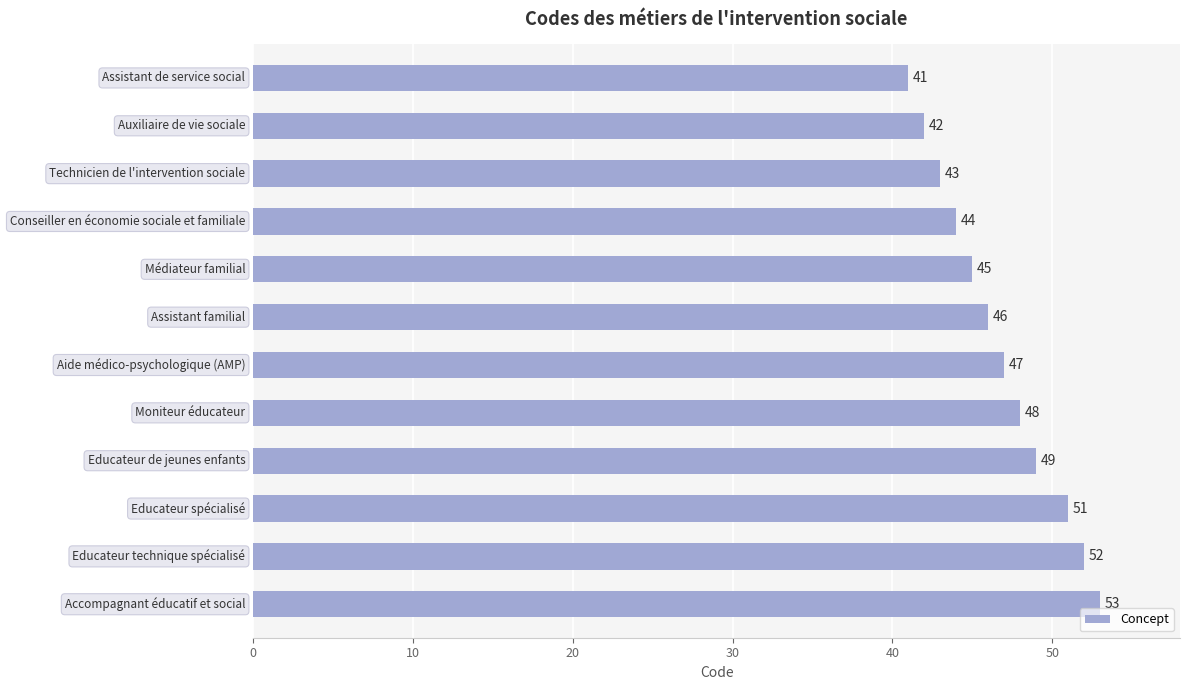

Reading top to bottom, extract all data points from this chart.

41	42	43	44	45	46	47	48	49	51	52	53